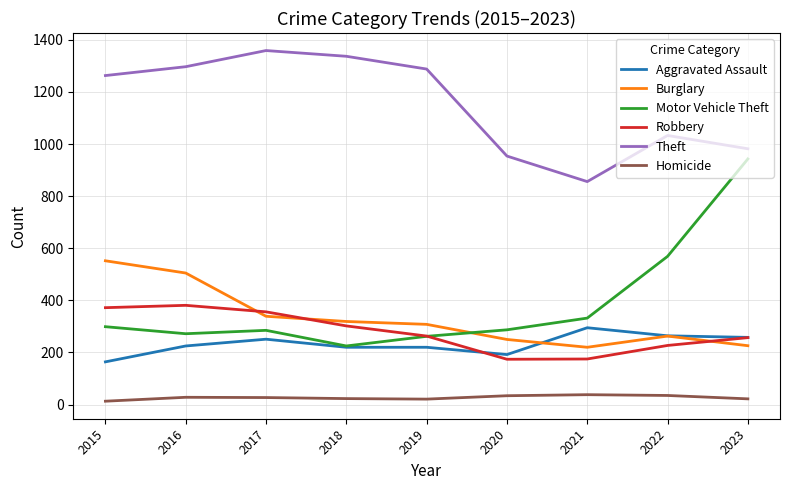

What is the lowest value of the Robbery series?

174